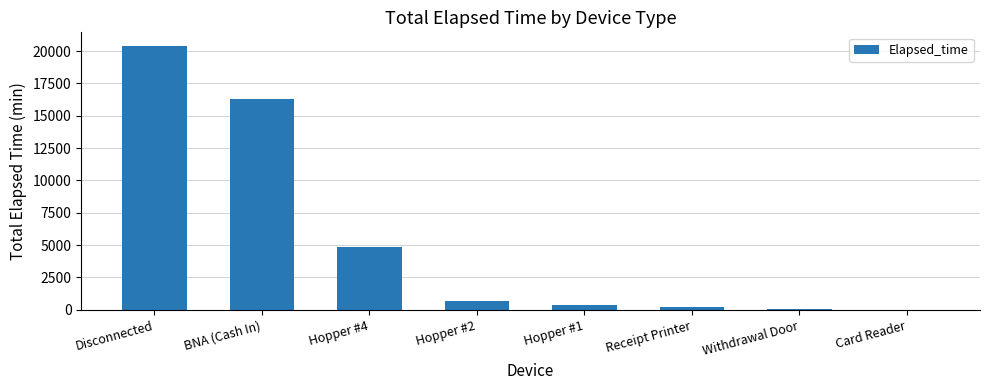

What value does the data have at Hopper #1?

390